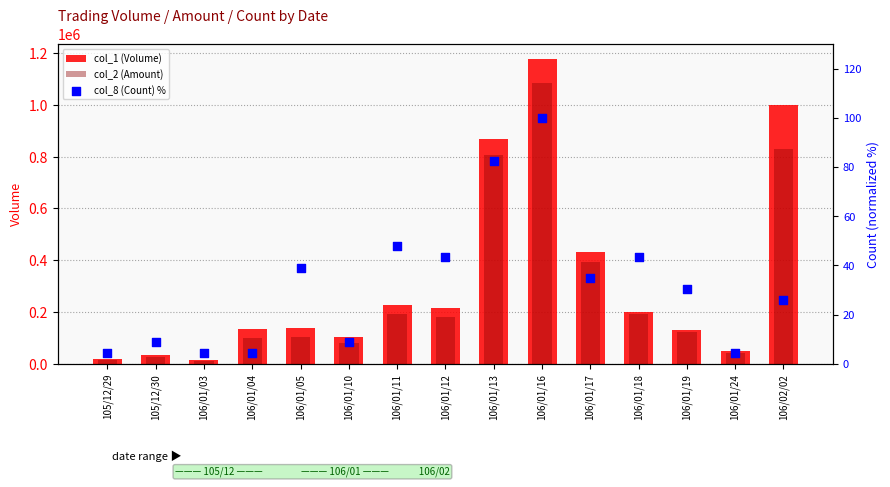

Which series reaches the maximum Y coordinate?

col_1 (Volume)